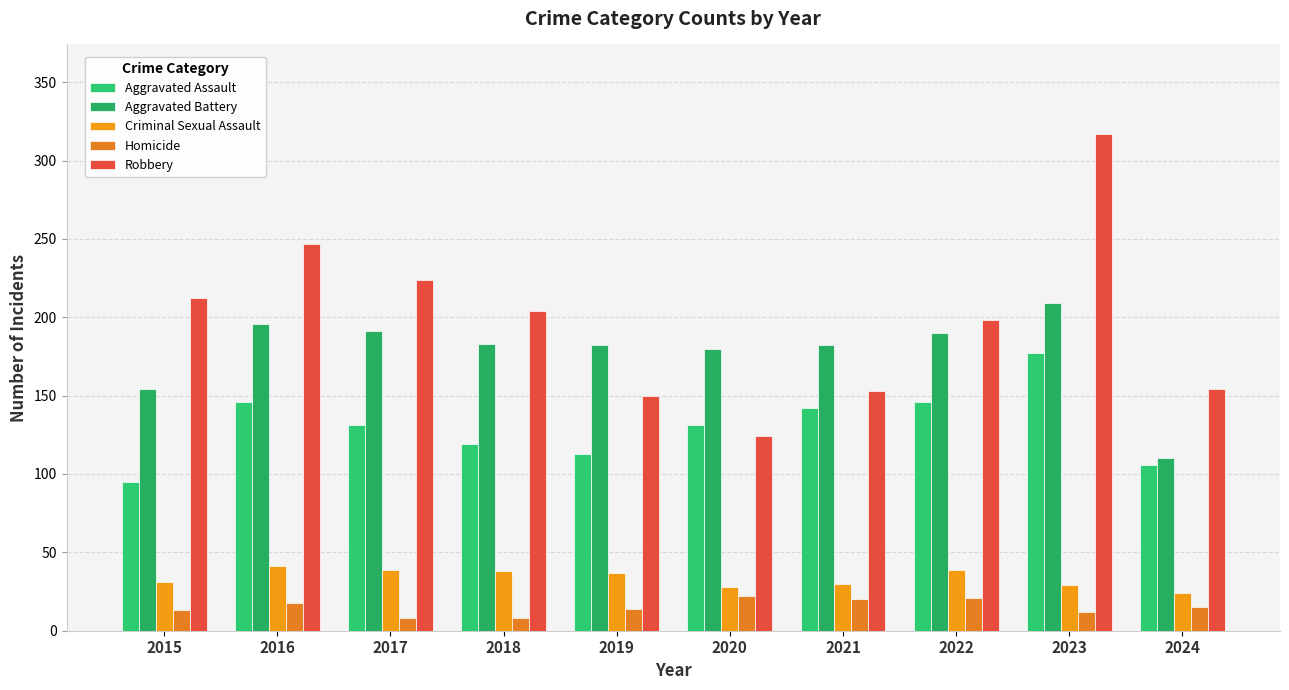

True or false: Aggravated Battery has a value of 309 at 2017.

False